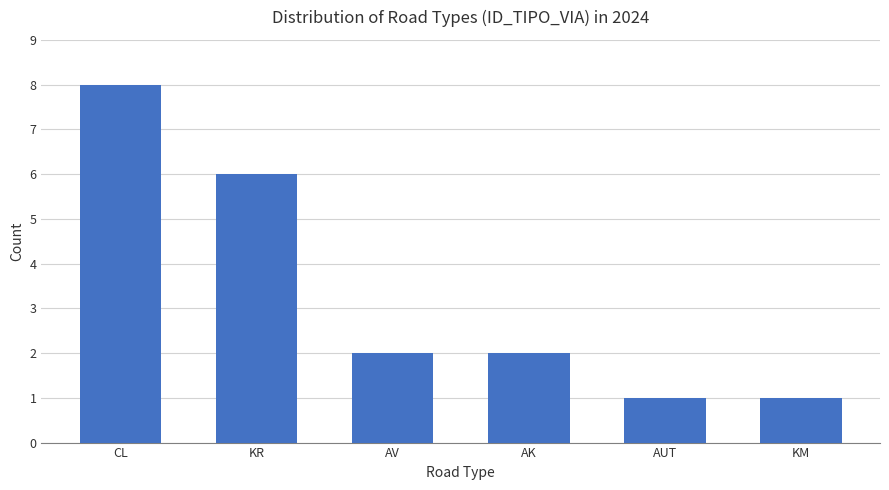

What is the change in value from KR to AV?

-4